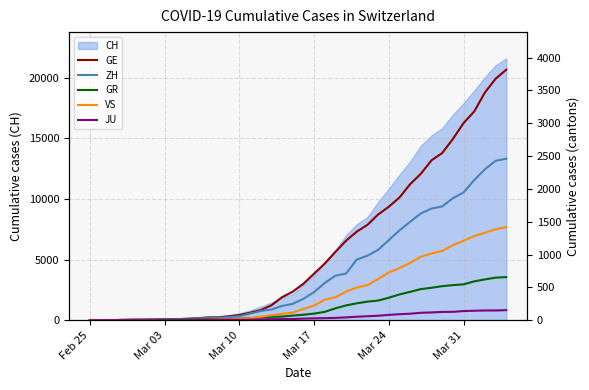

What is the highest value of the CH series?

21593